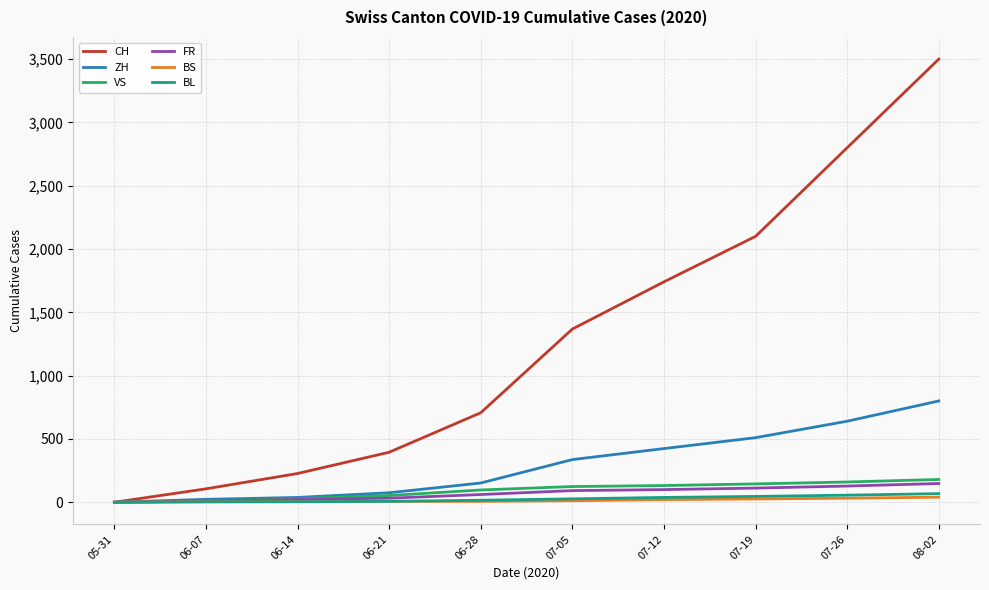

Which category has the highest value in the ZH series?

08-02